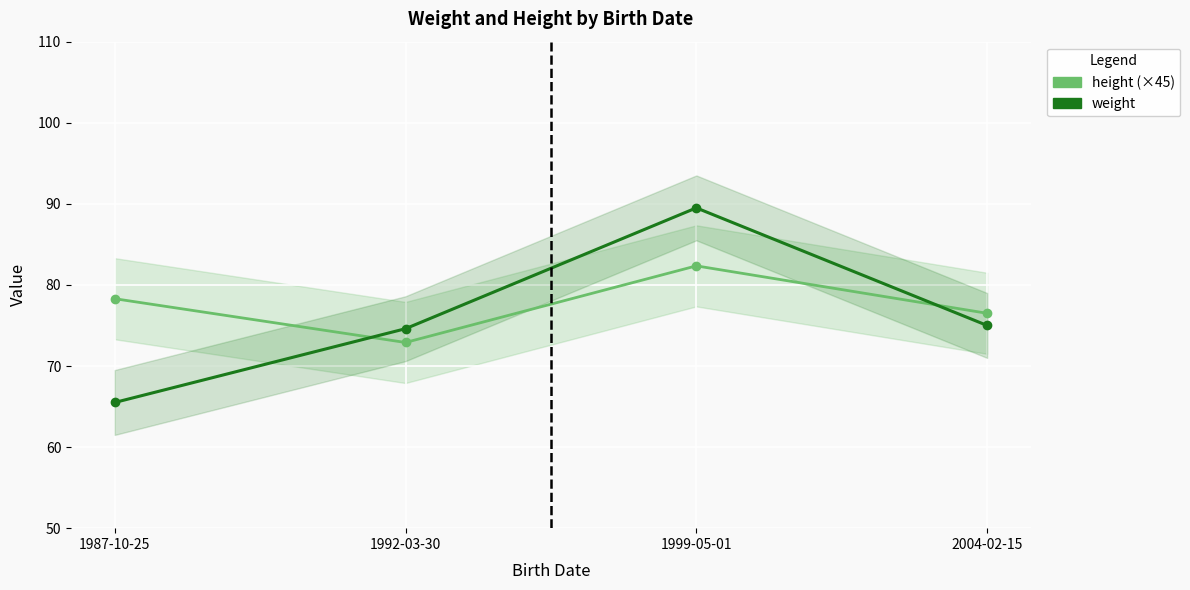

Which series has the largest range (max minus min)?

weight